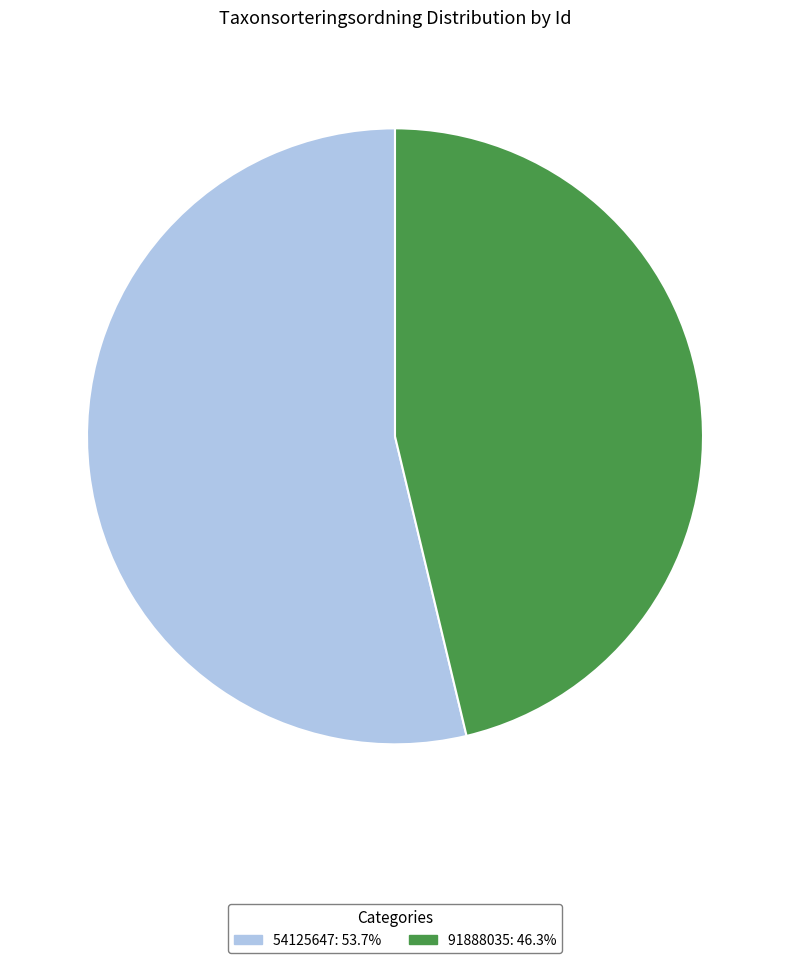

Between 91888035 and 54125647, which is larger?

54125647